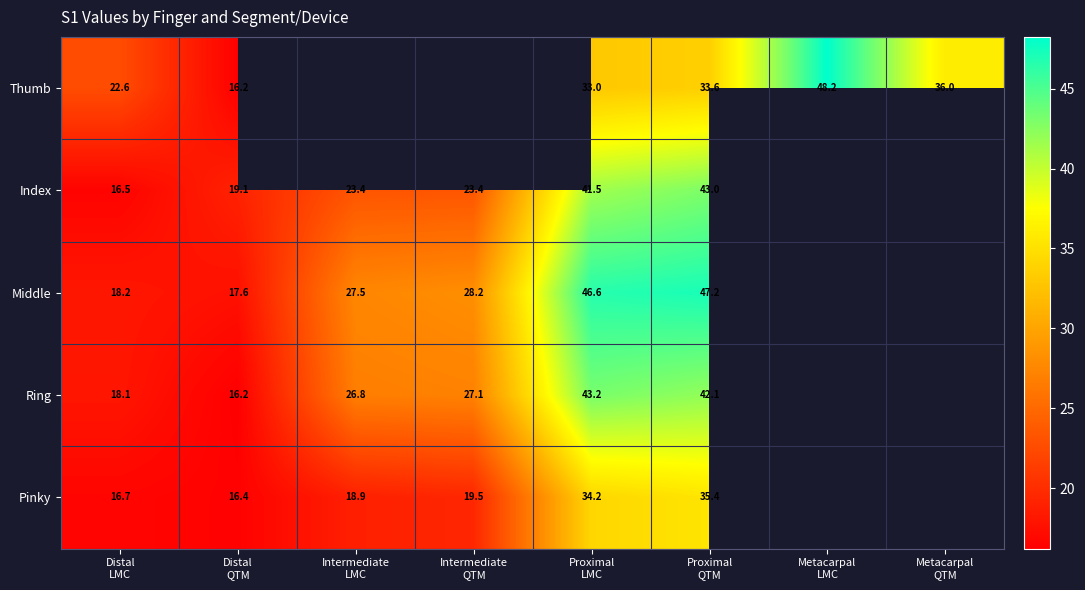

Which series changed the most between Distal LMC and Metacarpal QTM?

Thumb